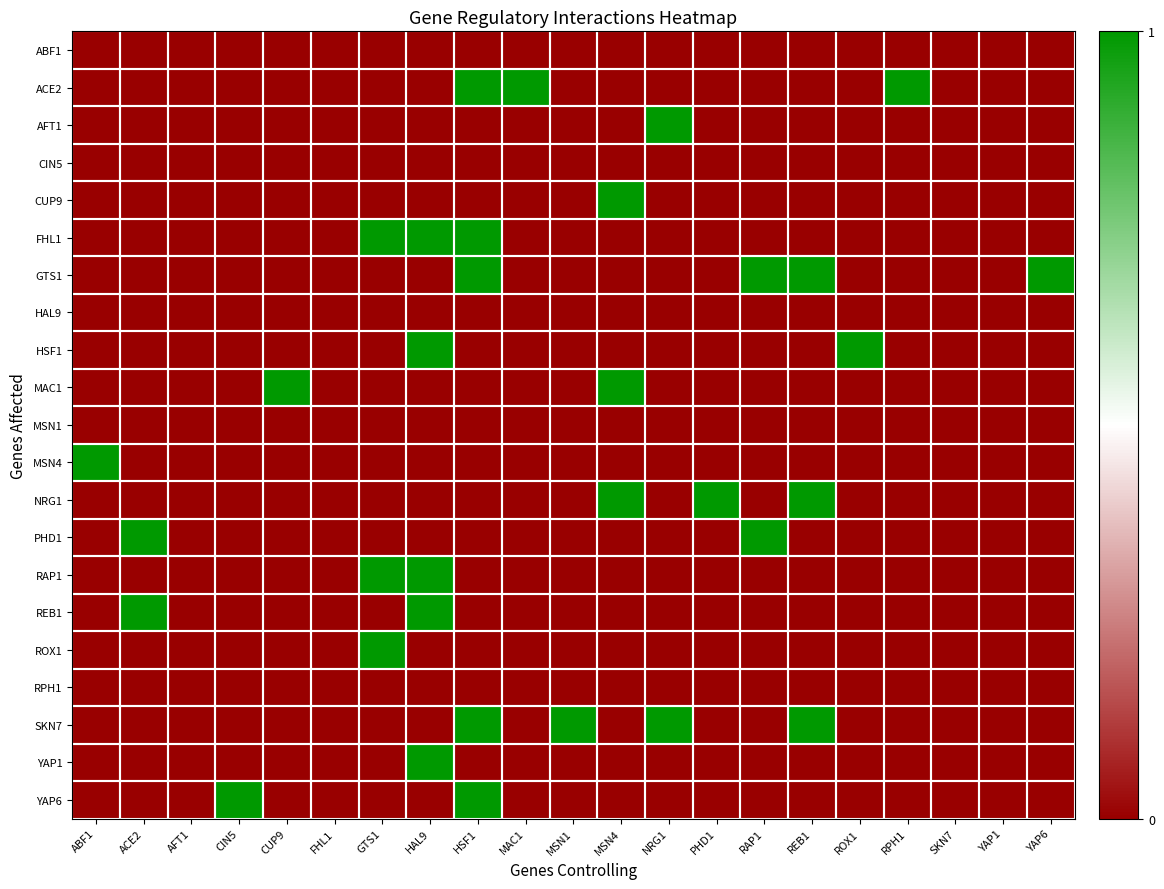

At which category is the sum across all series the highest?

HAL9